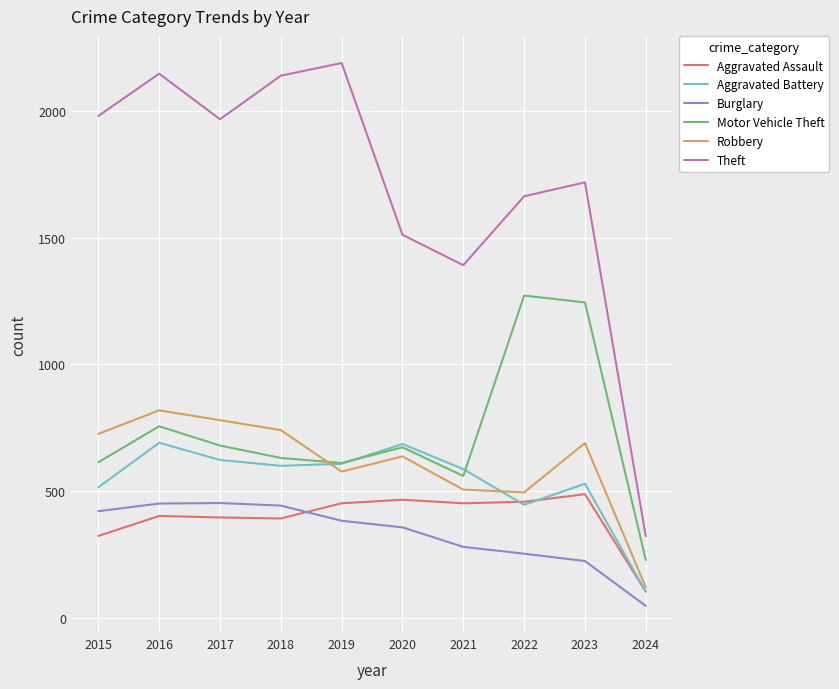

Does the chart display data point markers on the line(s)?

No